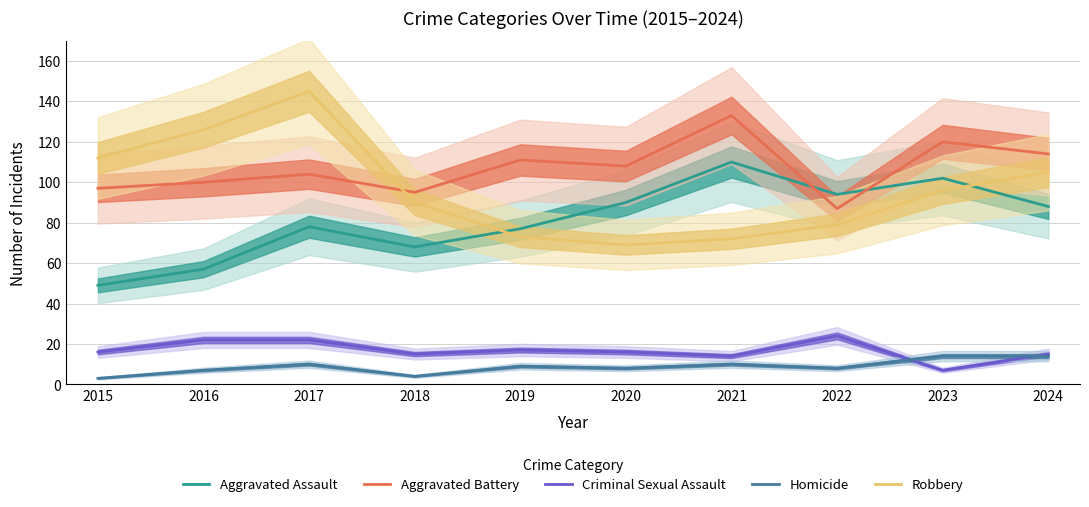

In Aggravated Assault, how many points are lower than both neighbors (excluding endpoints)?

2